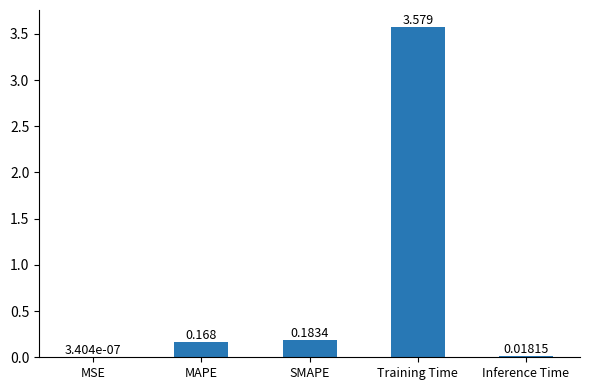

Which has a higher value, Inference Time or MSE?

Inference Time